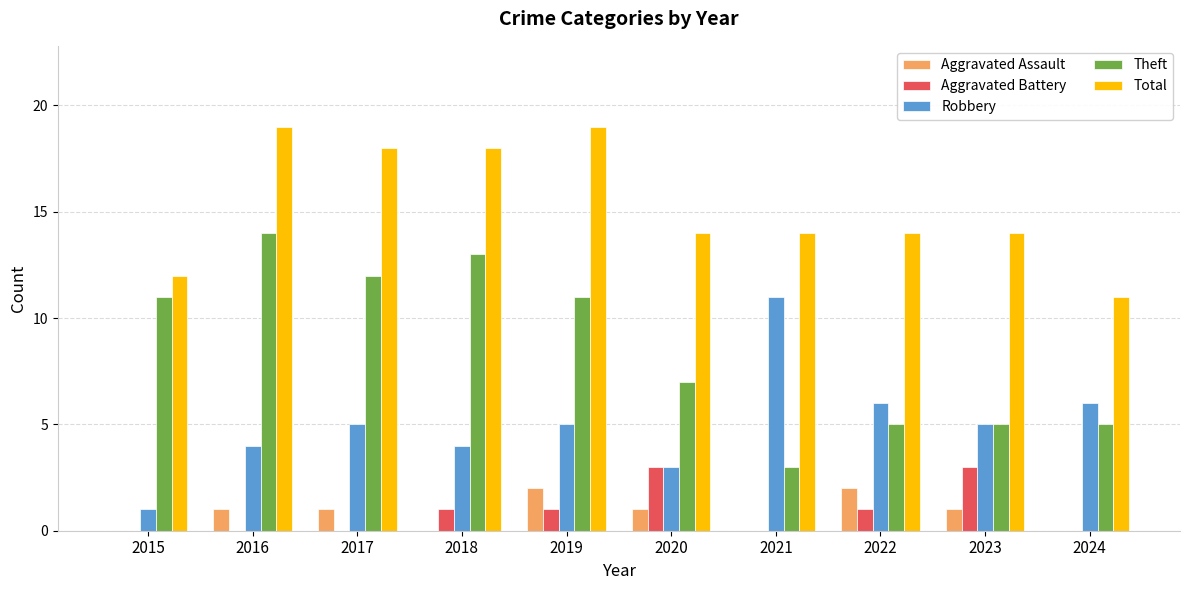

The value of Aggravated Battery at 2015 is 0. True or false?

True